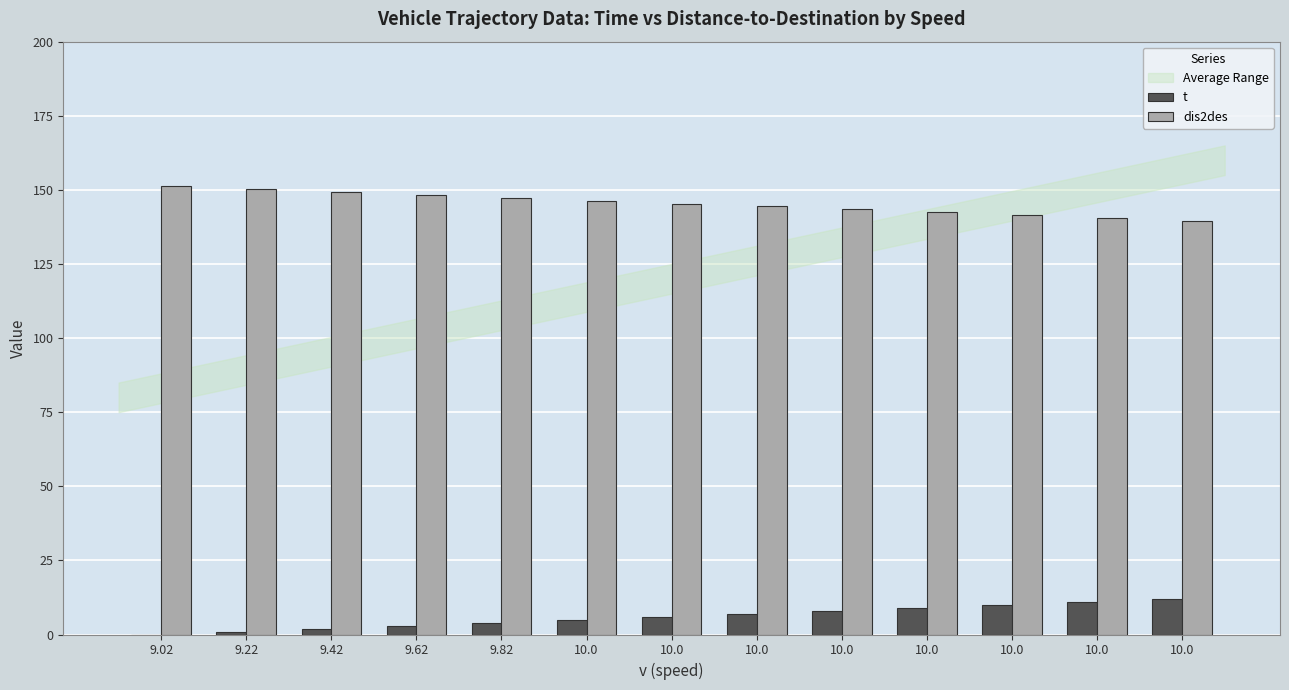

The dis2des series shows 93.8 at 10.0. True or false?

False